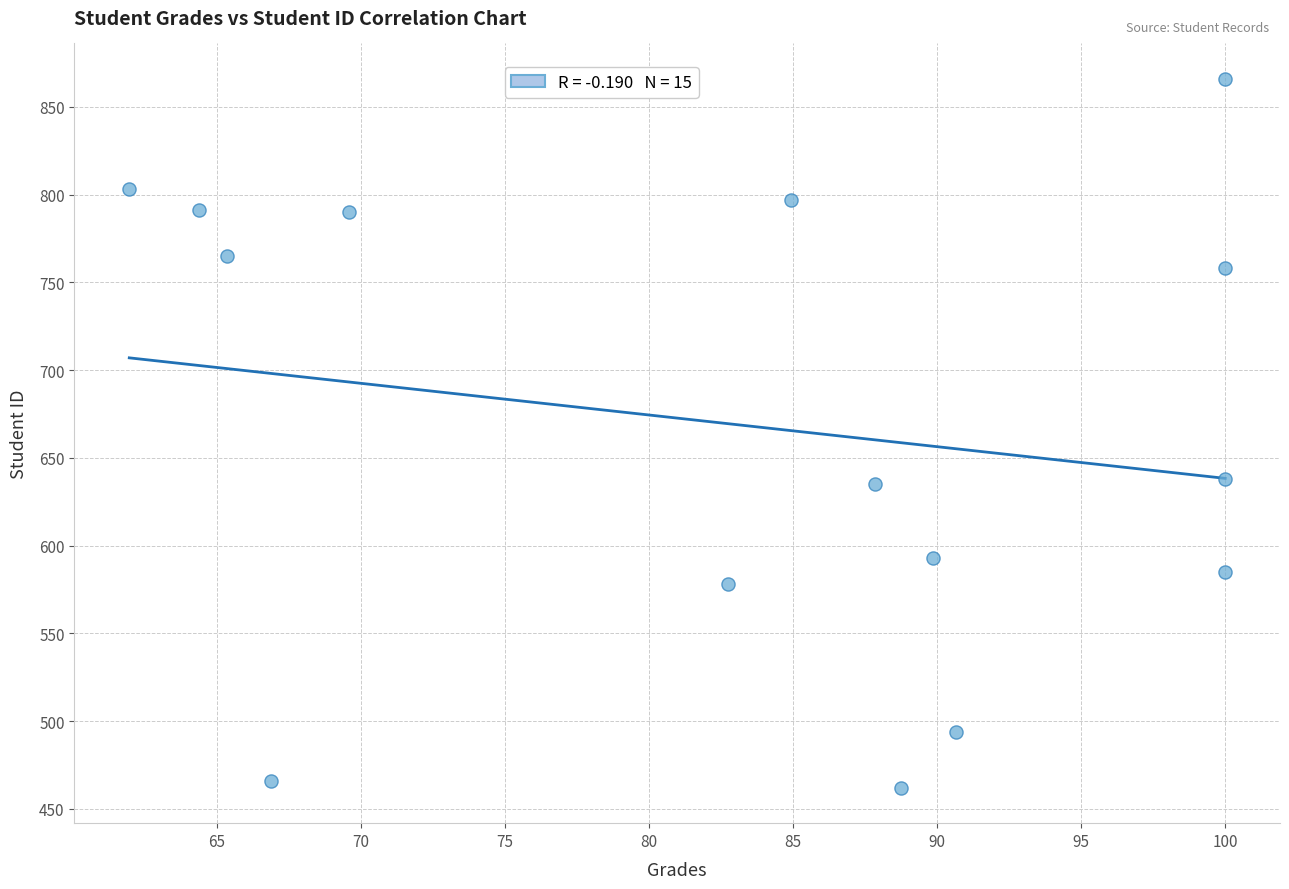

What is the range of Y values (max minus min)?

404